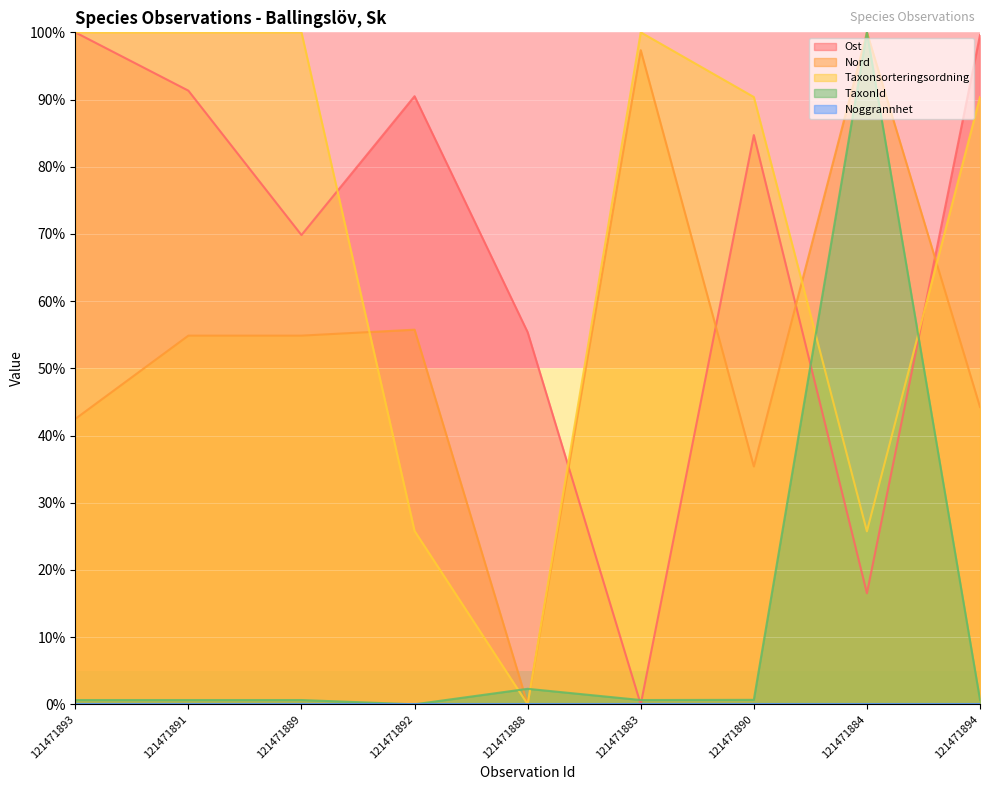

What position from the right is 121471892?

6